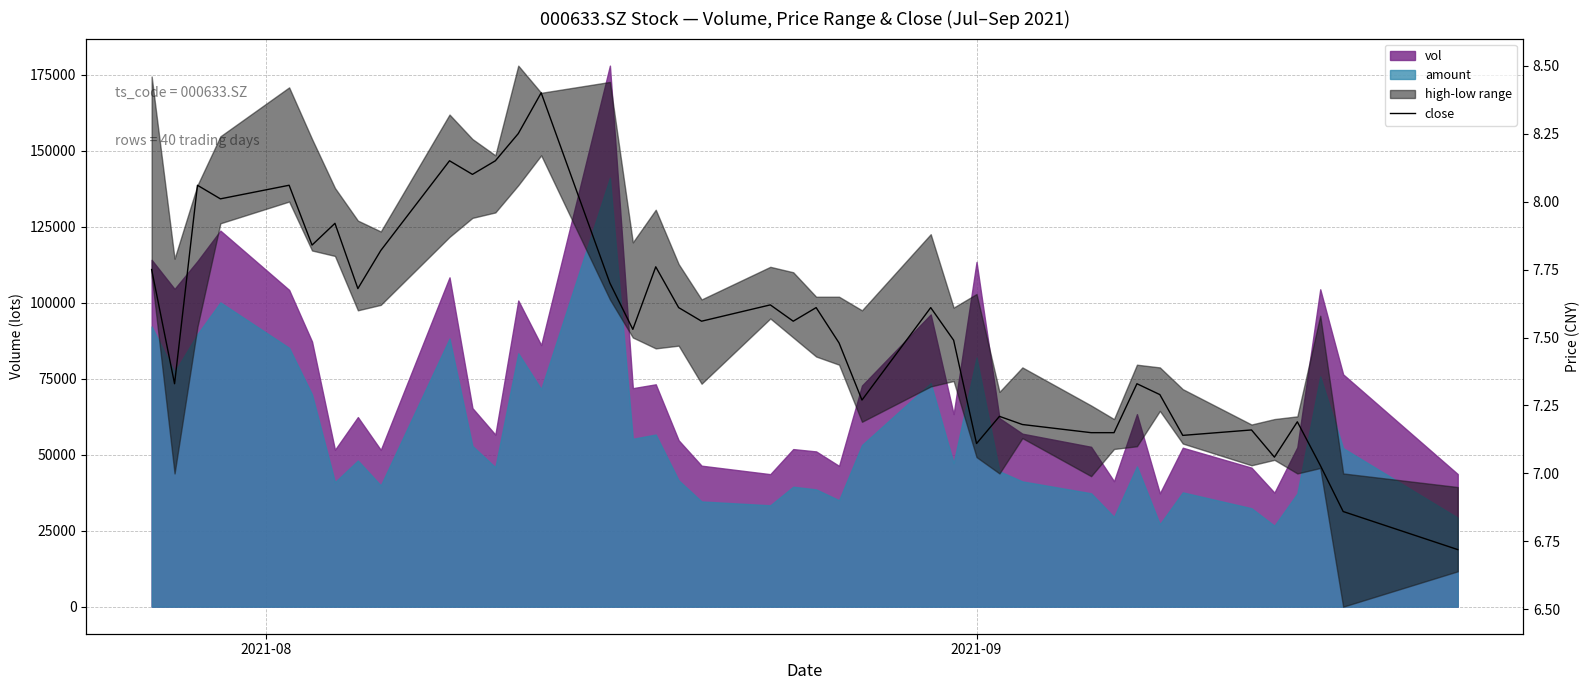

How many interior local valleys (lower than both neighbors) does the data have?

12